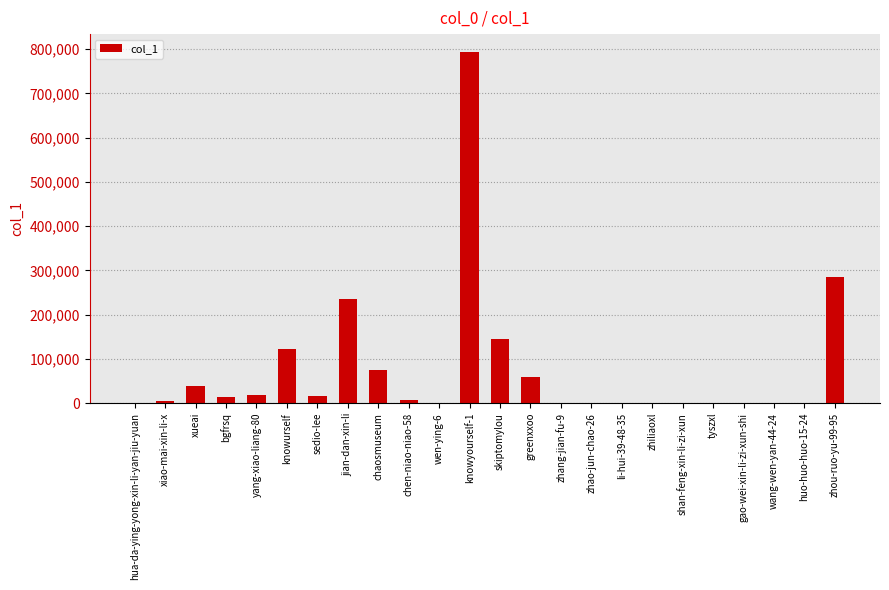

What is the sum of all values?

1813829